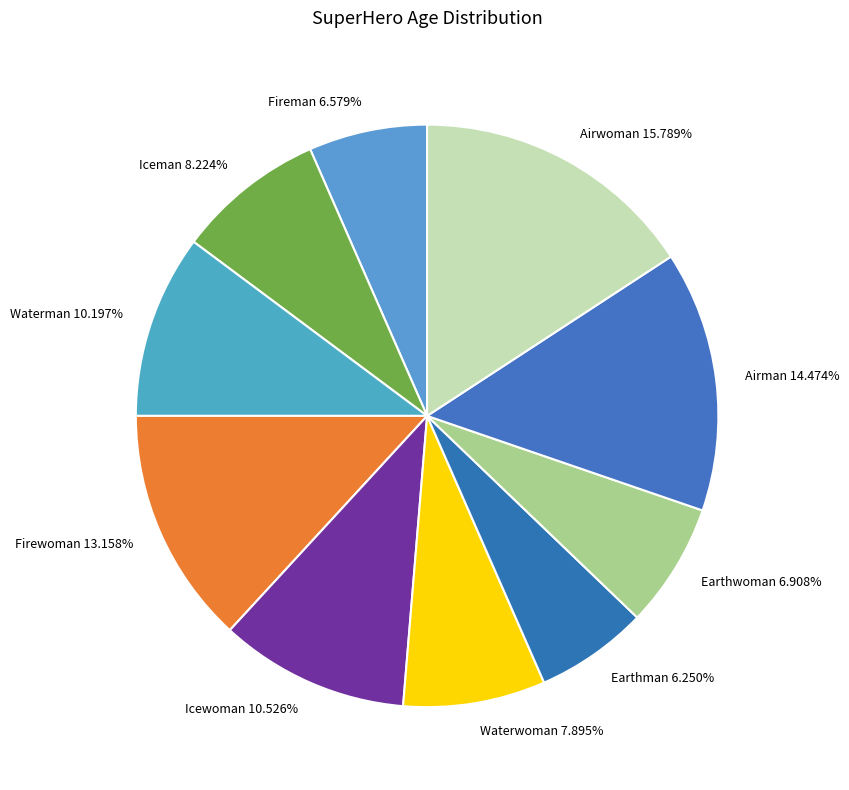

Is the sum of Firewoman and Airwoman greater than half?

No